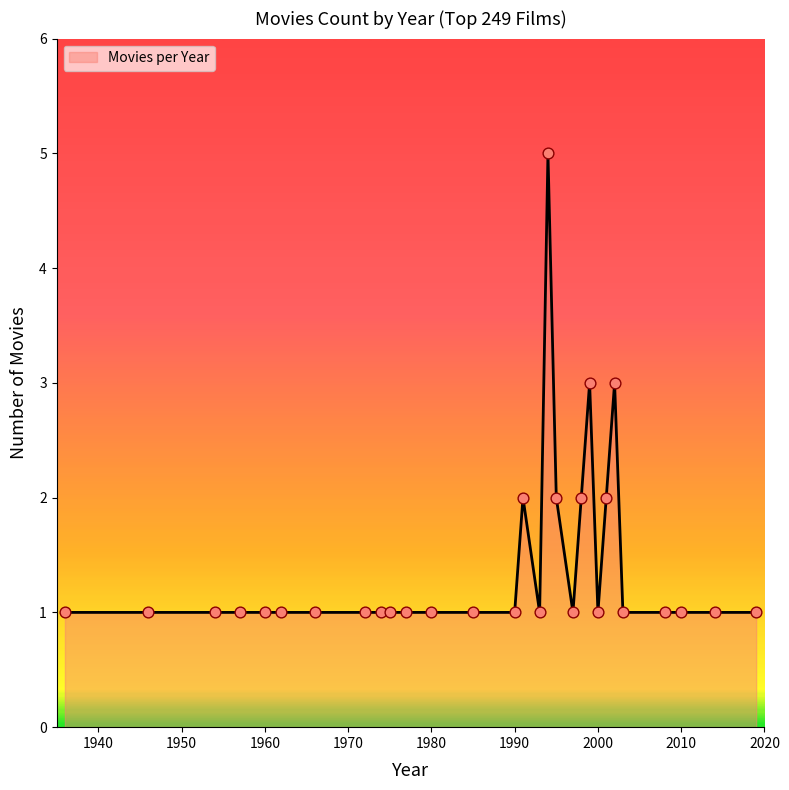

What is the greatest value displayed?

5